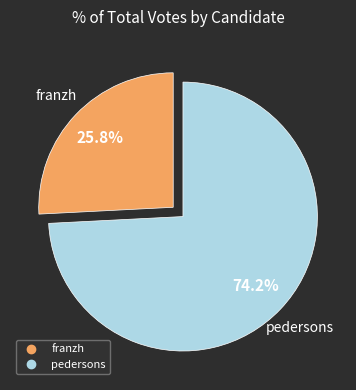

True or false: pedersons accounts for 85% of the total.

False